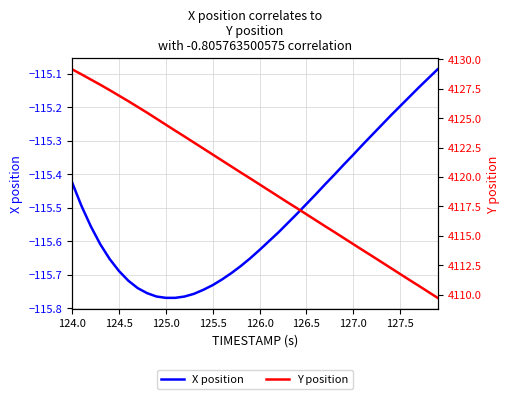

At which label does Y position first exceed 4119?

124.0